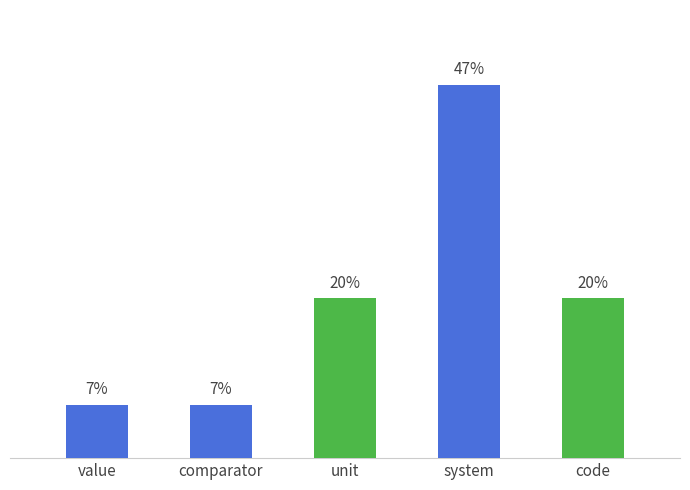

How many data points does each series have?

5